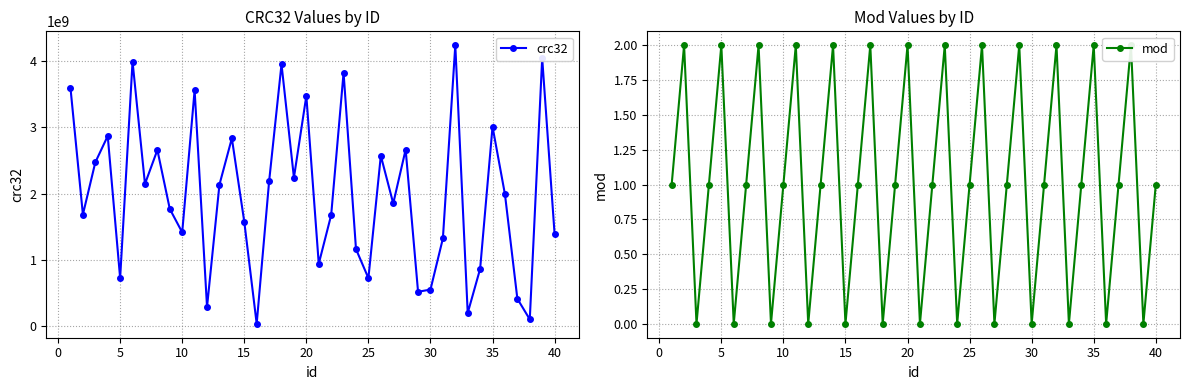

True or false: crc32 has more than 2 interior local peaks.

True